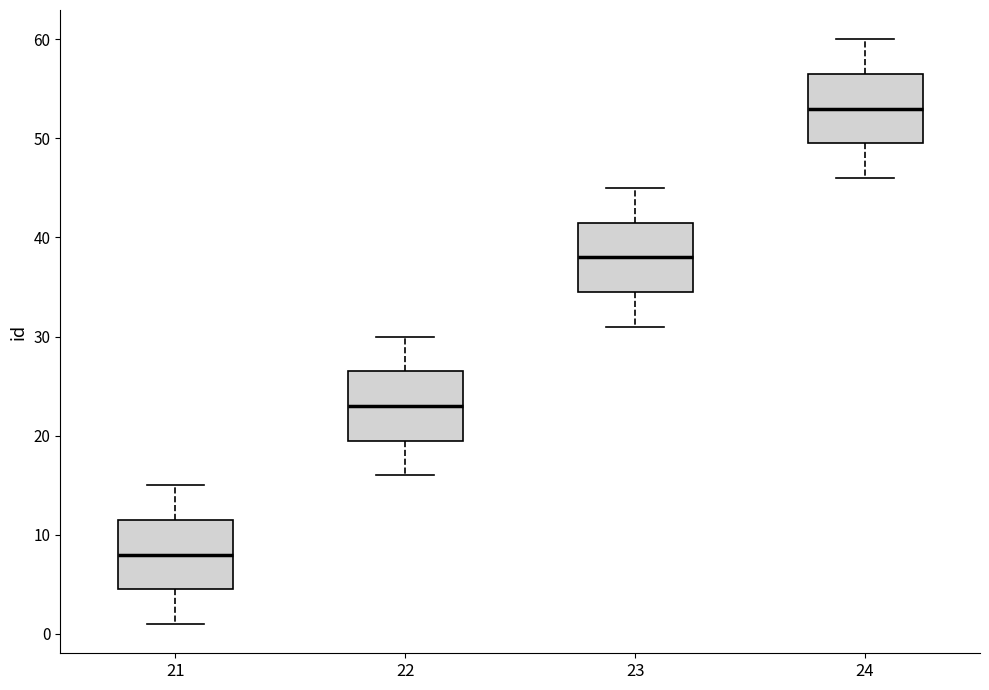

Where does the median line of the box at x = 21 sit on the y-axis? The values are not printed on the chart, so give them approximately, as read against the axis.

8